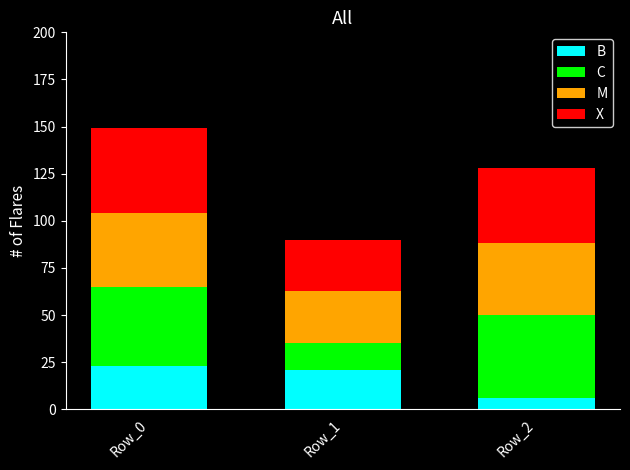

At which label does B reach its peak?

Row_0